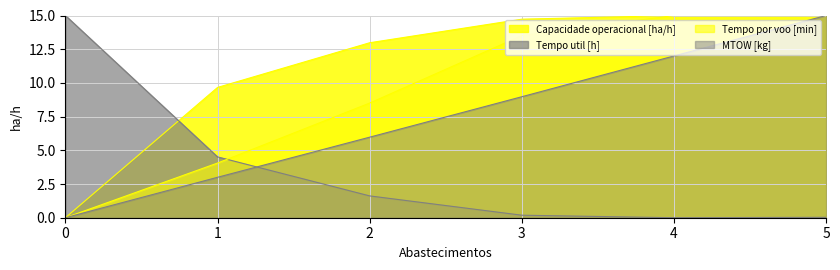

What is the sum of the Capacidade operacional [ha/h] values at 0 and 5?

15.0